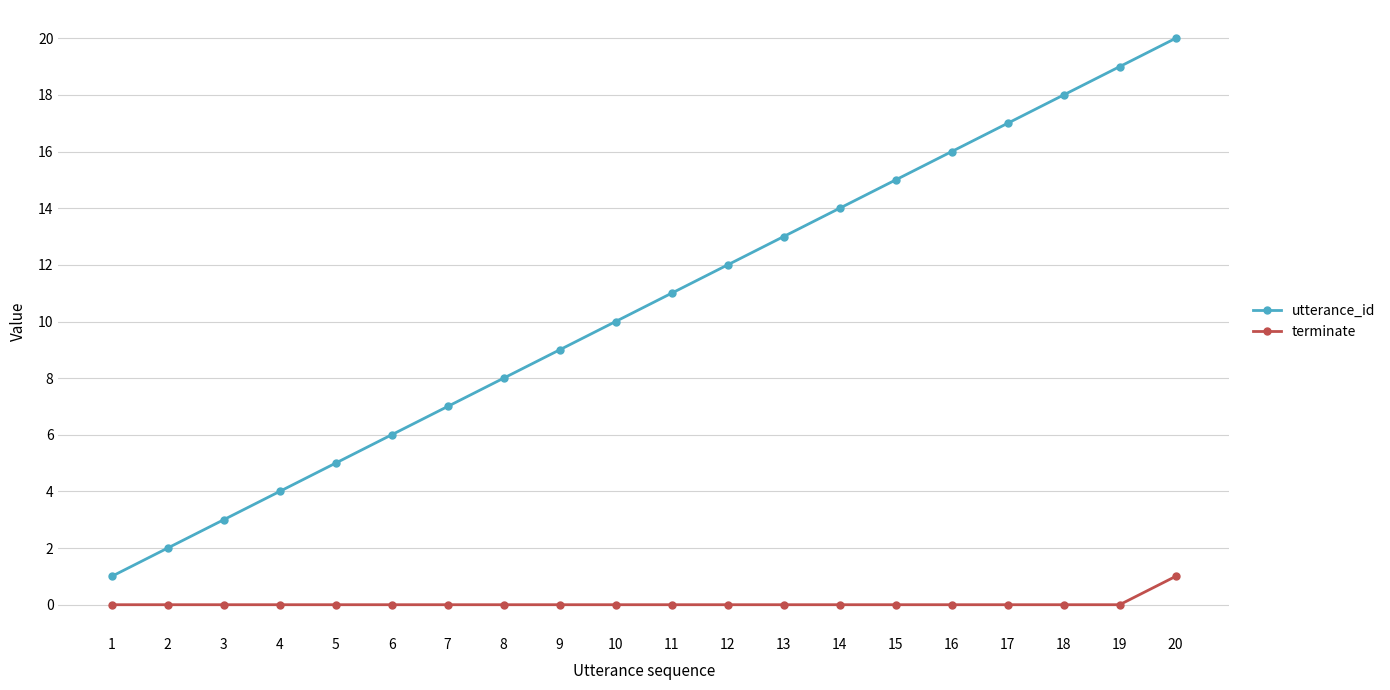

The value of utterance_id at 2 is 3. True or false?

False